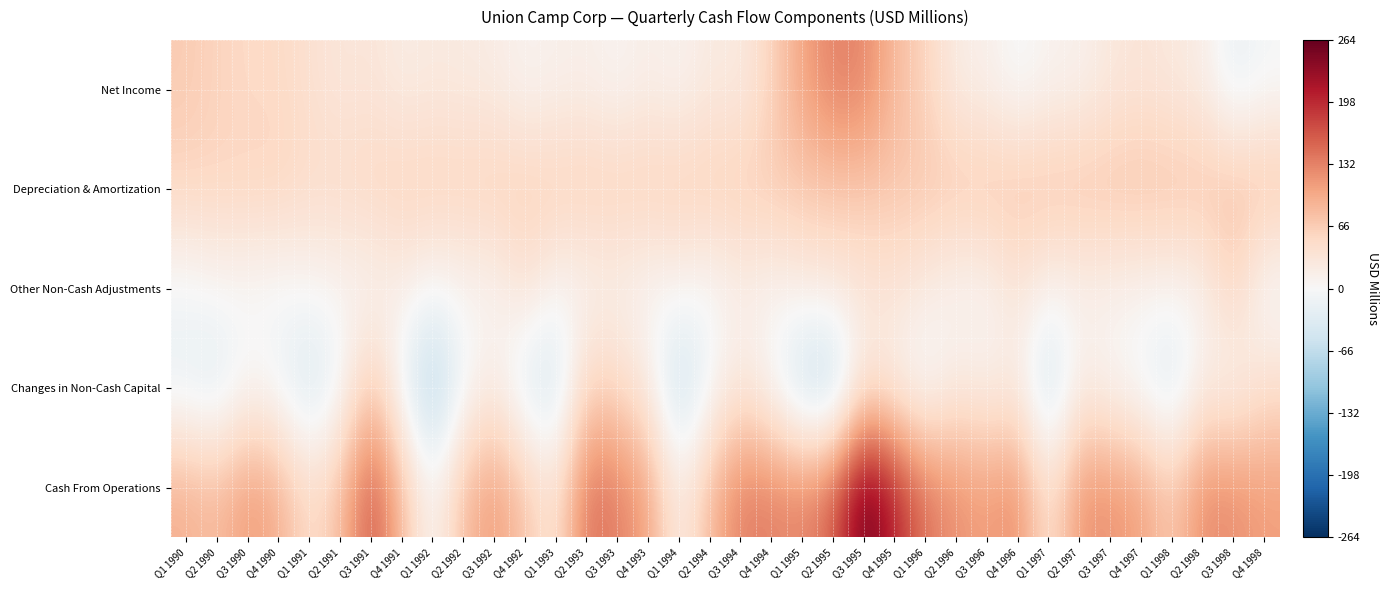

What is the spread (max minus min) of values at Q3 1997?

116.3